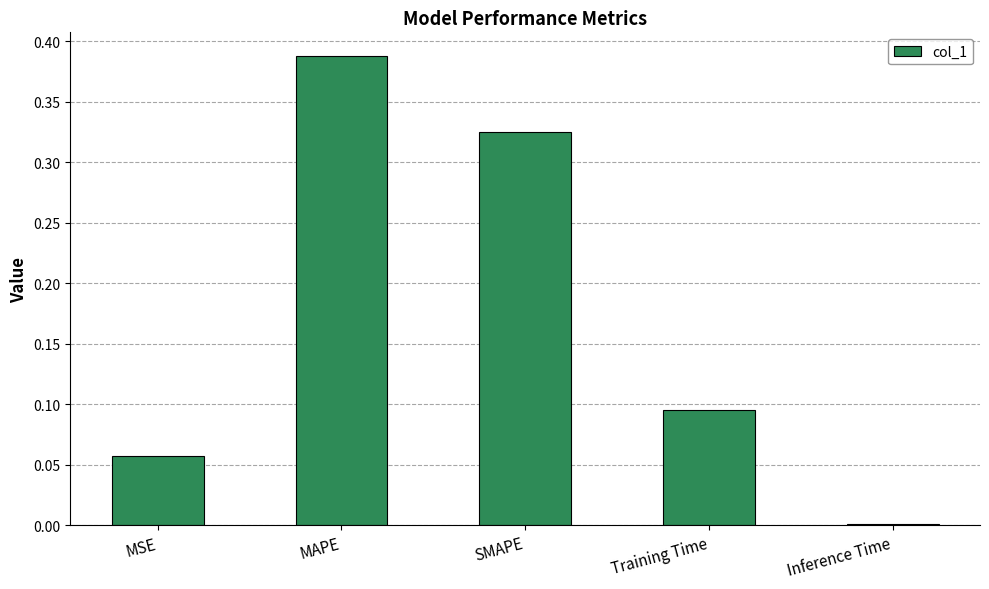

Which label corresponds to the largest value in the chart?

MAPE